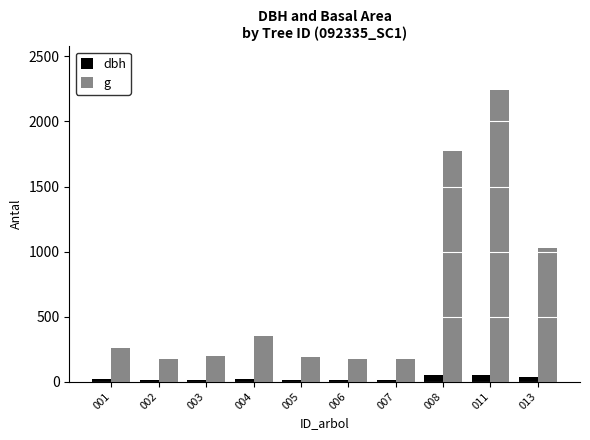

What is the average value of the g series?

655.6